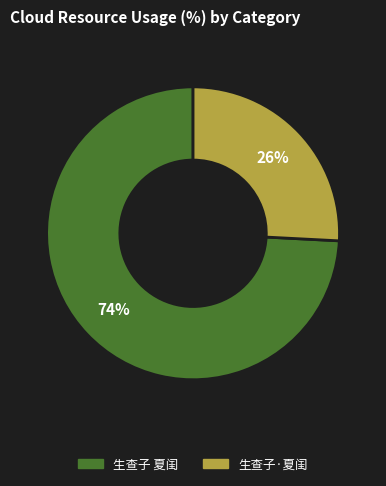

Is there any slice that represents more than half of the pie?

Yes